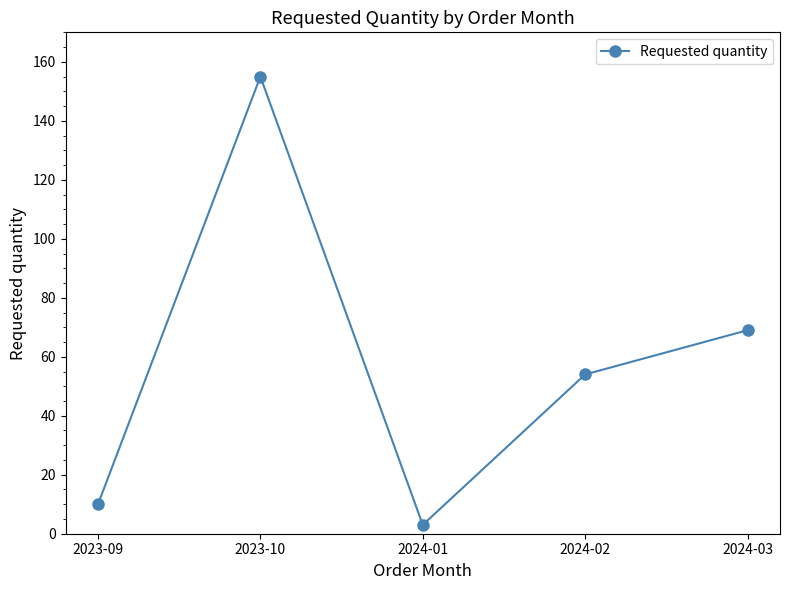

Reading left to right, list all the values displayed in this chart.

2023-09=10	2023-10=155	2024-01=3	2024-02=54	2024-03=69